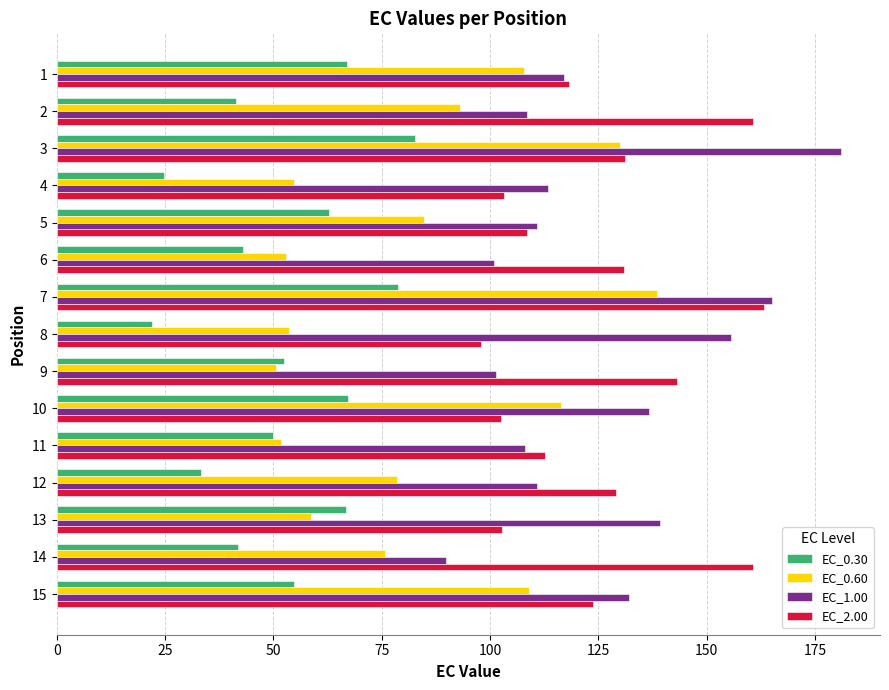

What is the difference between the second highest and minimum values in the EC_1.00 series?

75.4